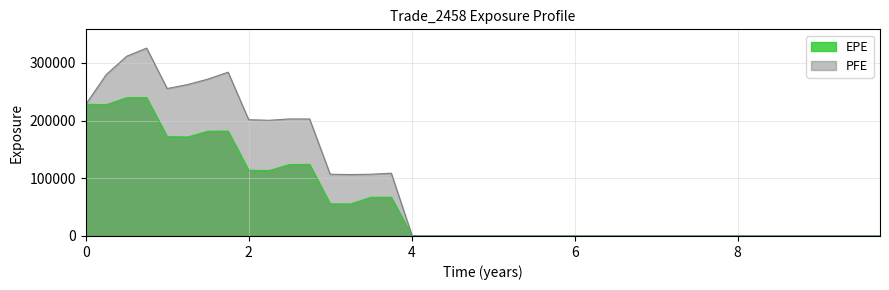

What is the sum of all EPE values?

2361989.7